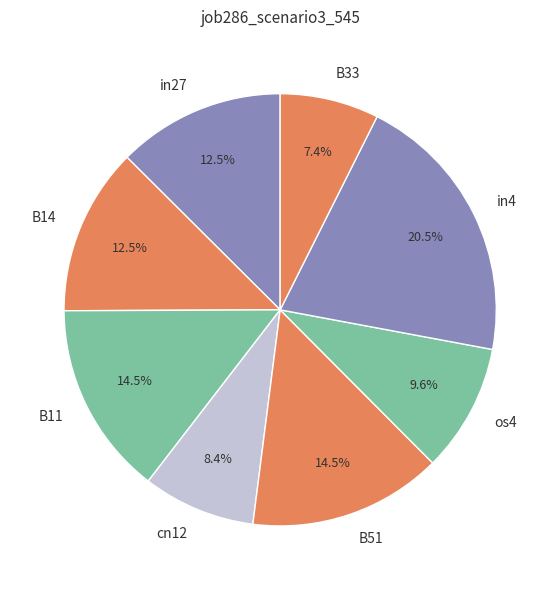

What is the smallest slice in the pie chart?

B33